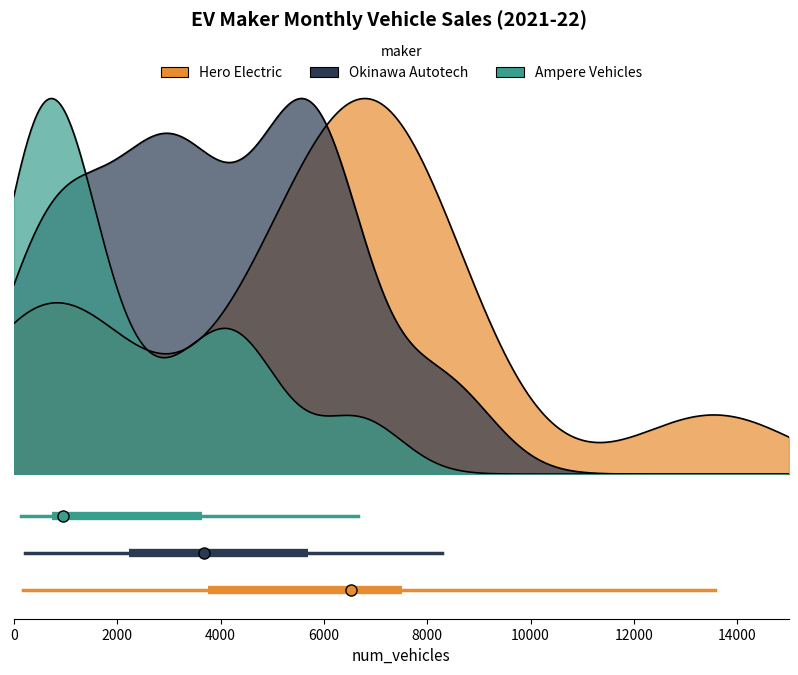

Rank the series by their maximum value, from highest to lowest.

Ampere Vehicles, Okinawa Autotech, Hero Electric